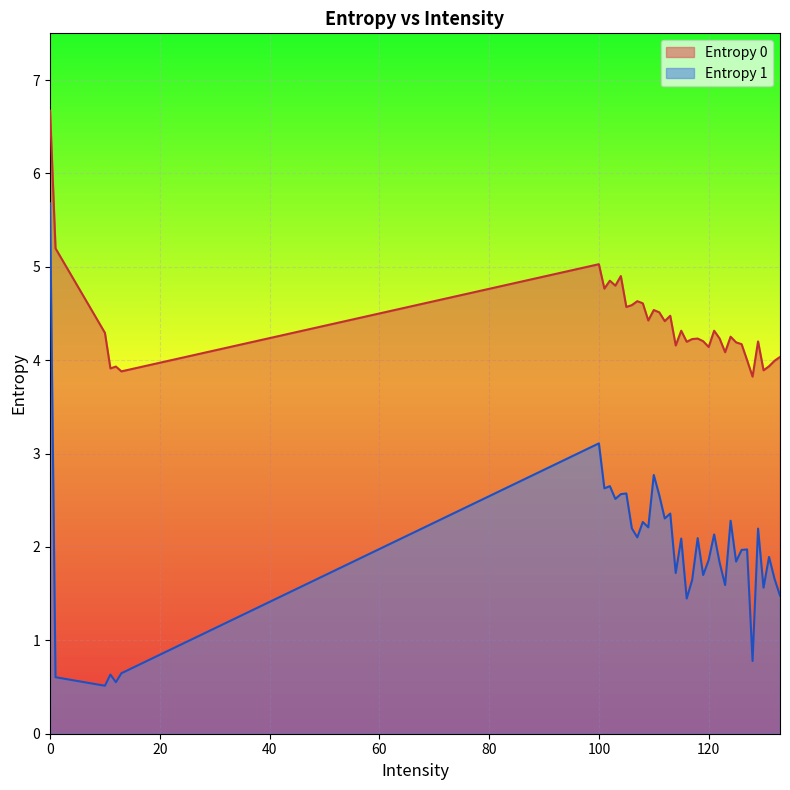

True or false: Entropy 1 and Entropy 0 intersect in this chart.

False